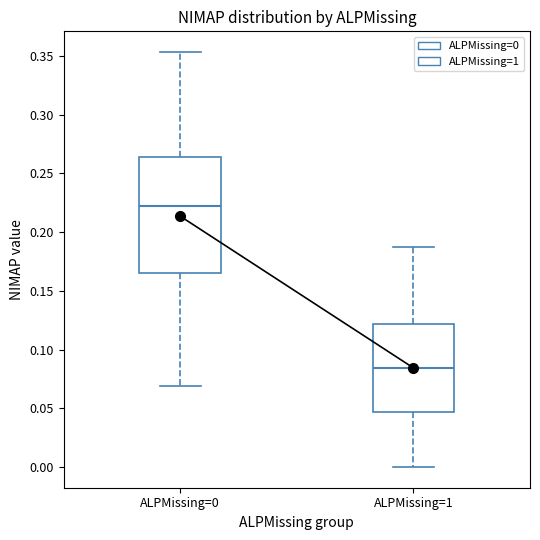

Reading left to right, read every box against the y-axis: the position of its median line, the range the box covers, and the ends of its whiskers. The values are not printed on the chart, so give them approximately, as read against the axis.

ALPMissing=0: median 0.220, box 0.165 to 0.265, whiskers 0.070 to 0.355
ALPMissing=1: median 0.085, box 0.045 to 0.120, whiskers 0.000 to 0.185